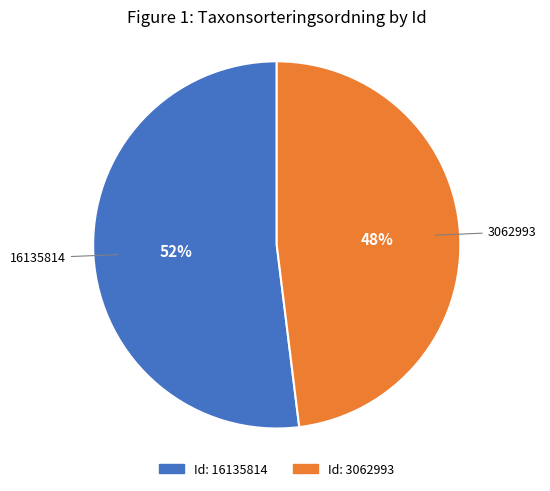

Does any single category account for the majority?

Yes